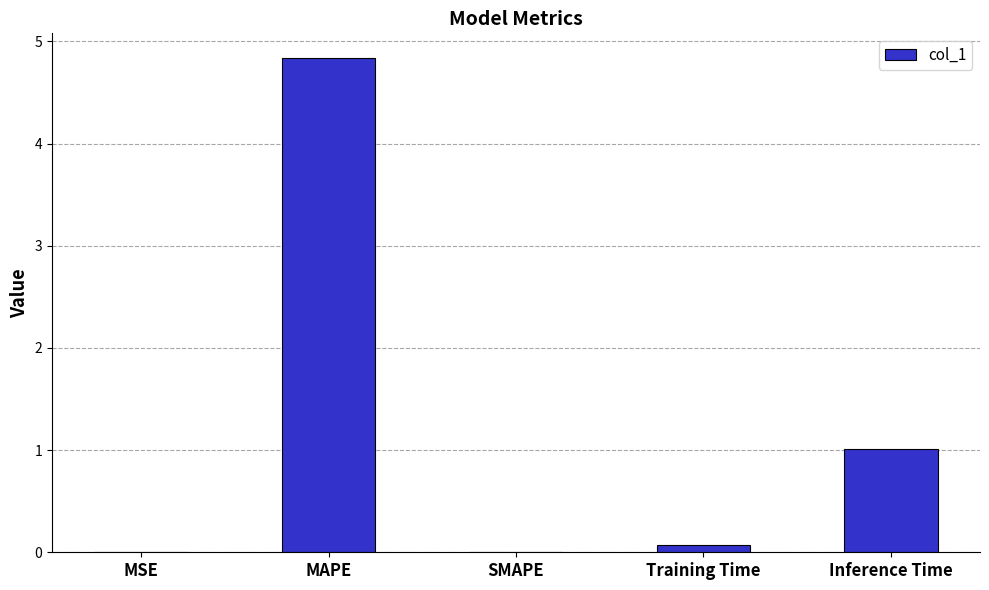

What is the difference between the values at Inference Time and SMAPE?

1.0